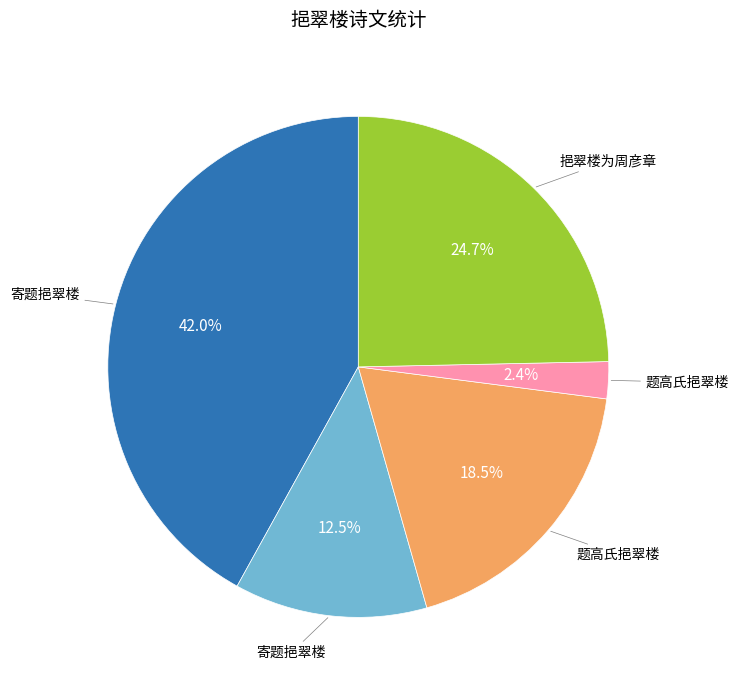

Is there a majority slice in this chart?

No